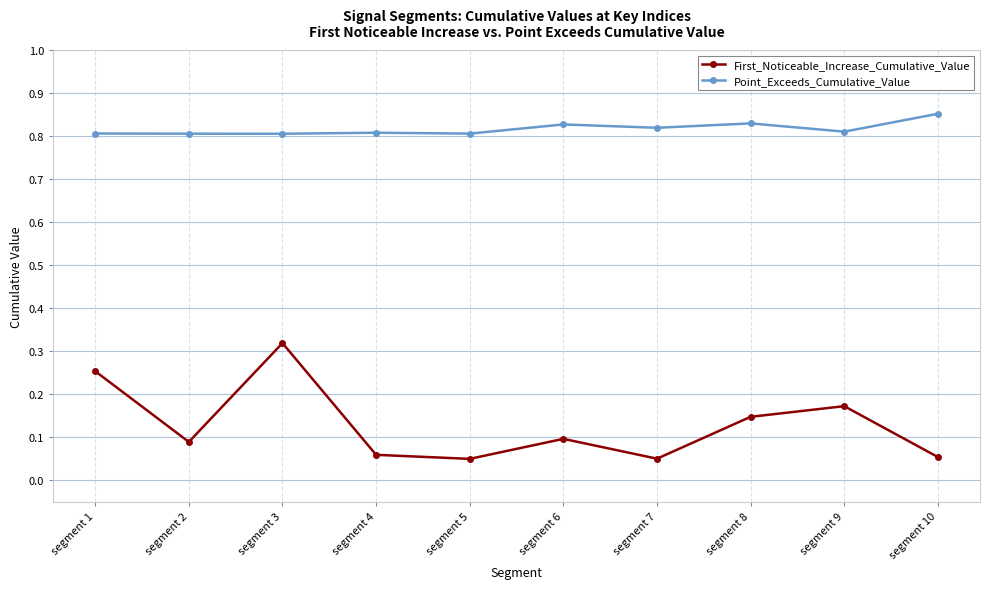

Rank the series by their maximum value, from highest to lowest.

Point_Exceeds_Cumulative_Value, First_Noticeable_Increase_Cumulative_Value